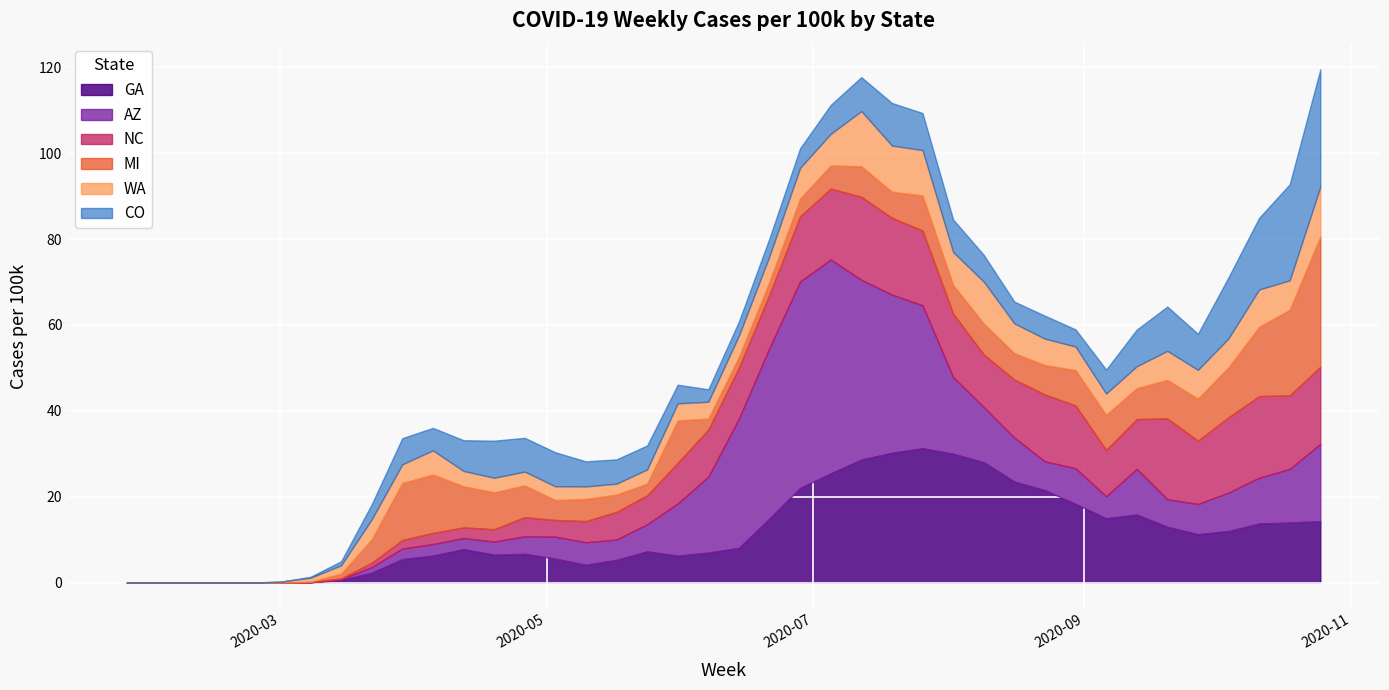

True or false: WA has a value of 3.6 at 2020-09-20.

False